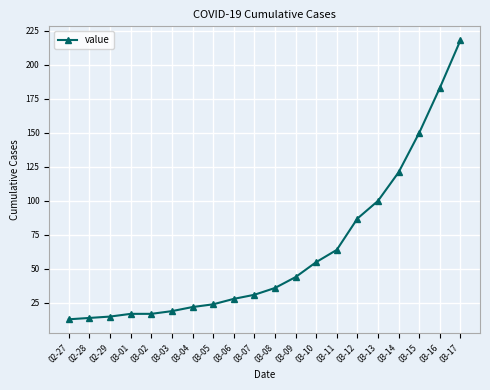

What is the label of the 16th point from the right?

03-02